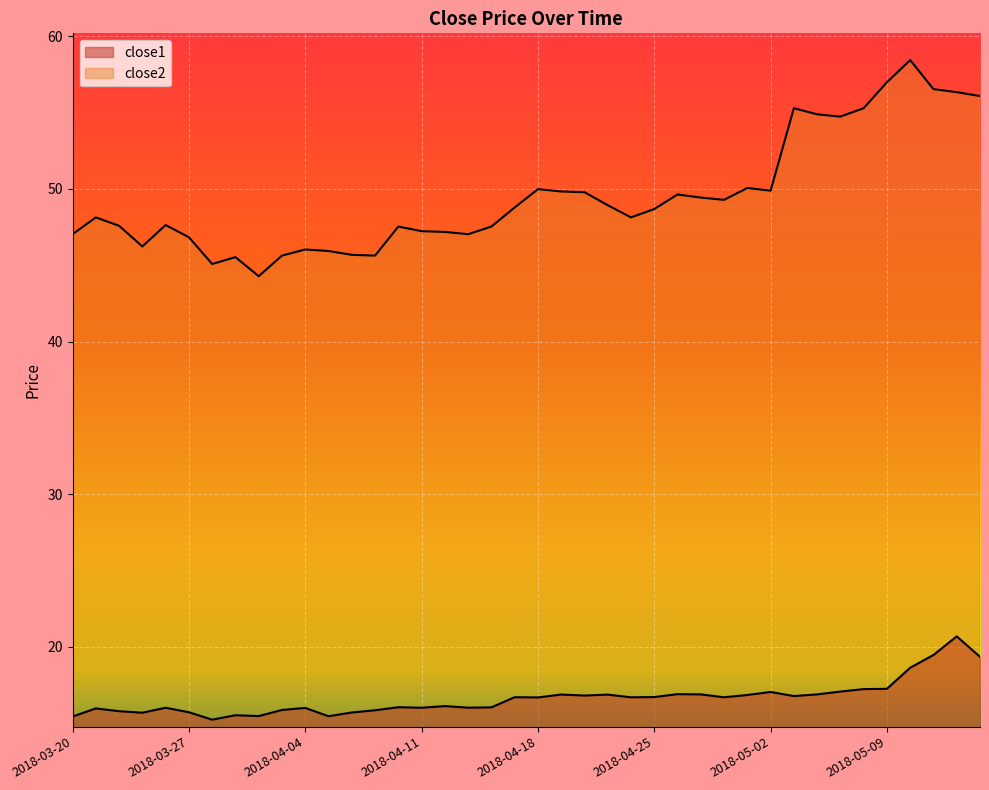

What is the label of the 17th point from the left?

2018-04-12